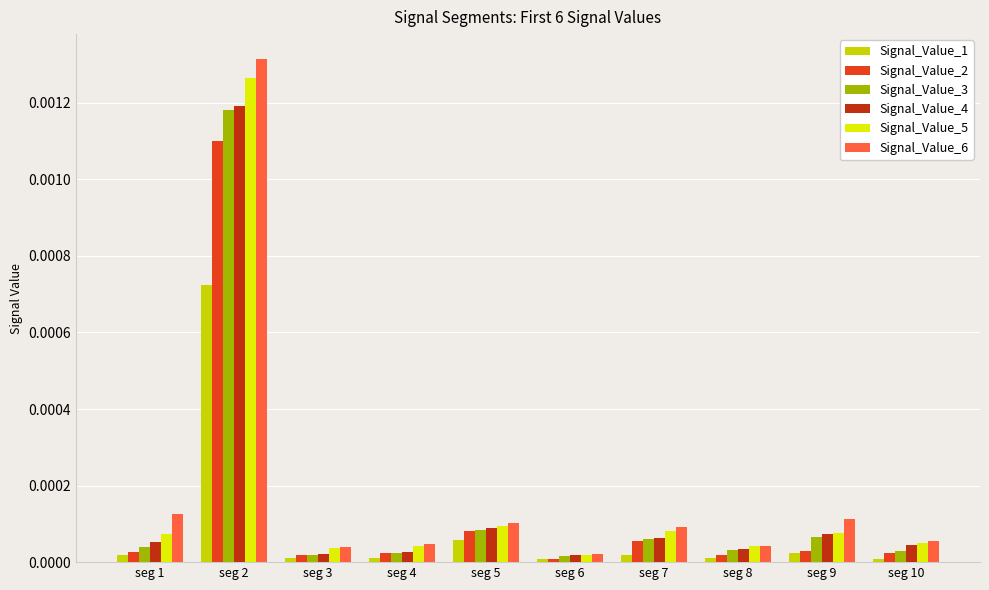

Count the number of categories in the chart.

10